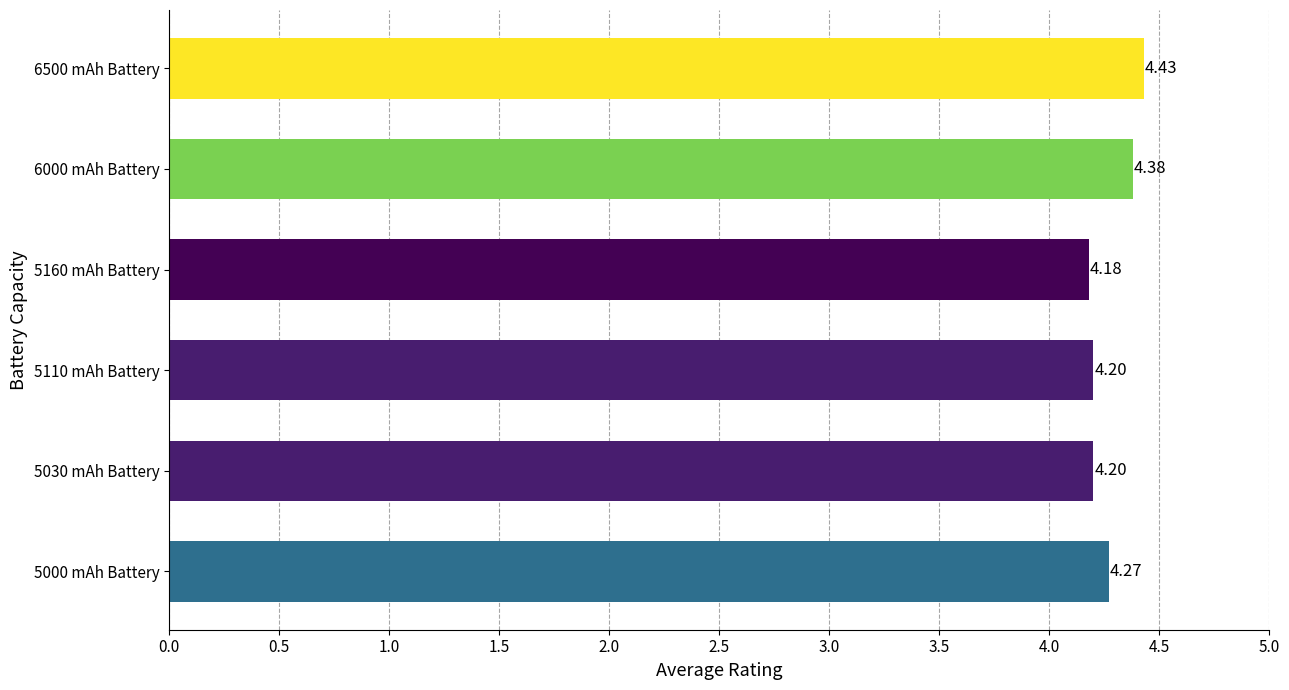

Approximately how many times larger is the value at 5160 mAh Battery compared to 5110 mAh Battery?

1.0